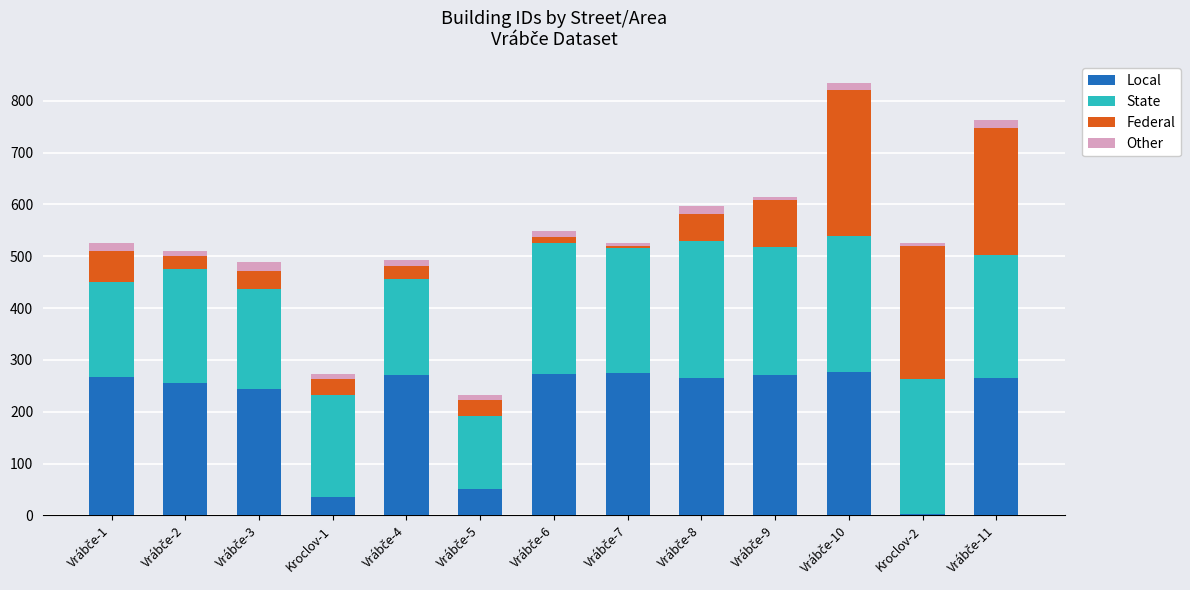

Are the bars horizontal?

No